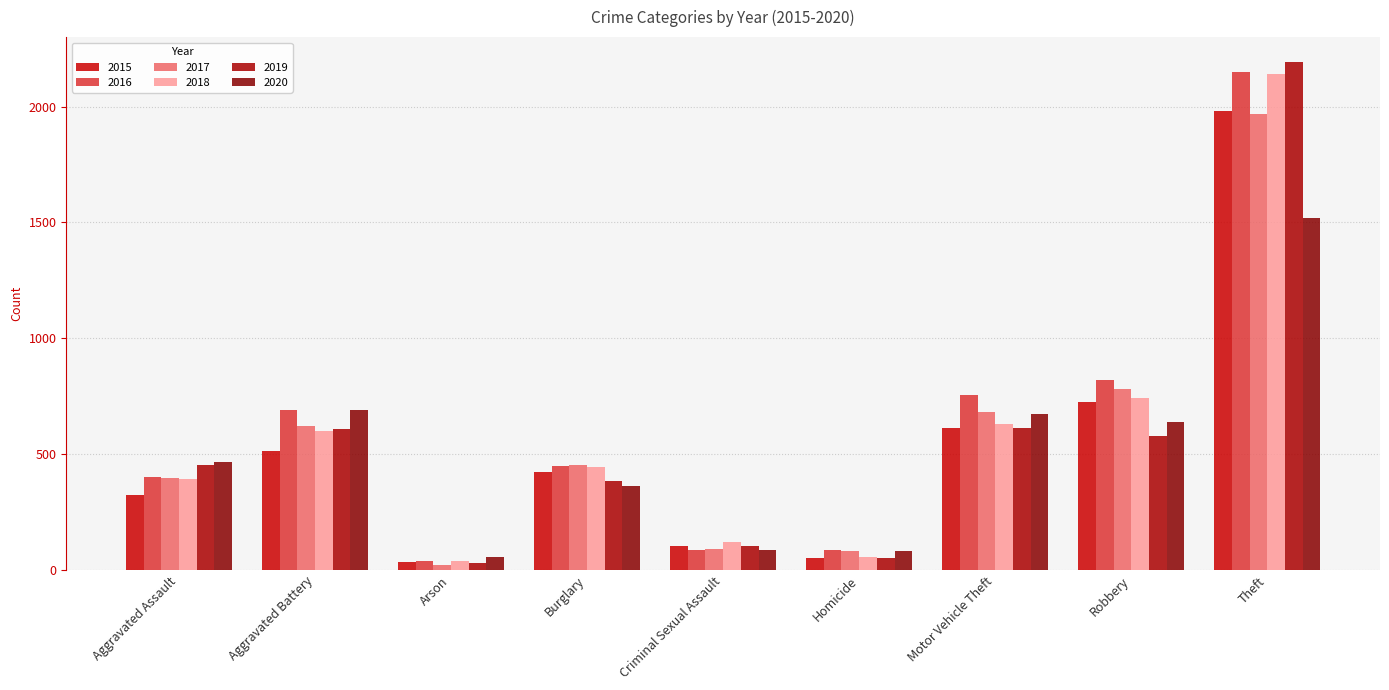

What is the approximate value of 2016 at Robbery?

819